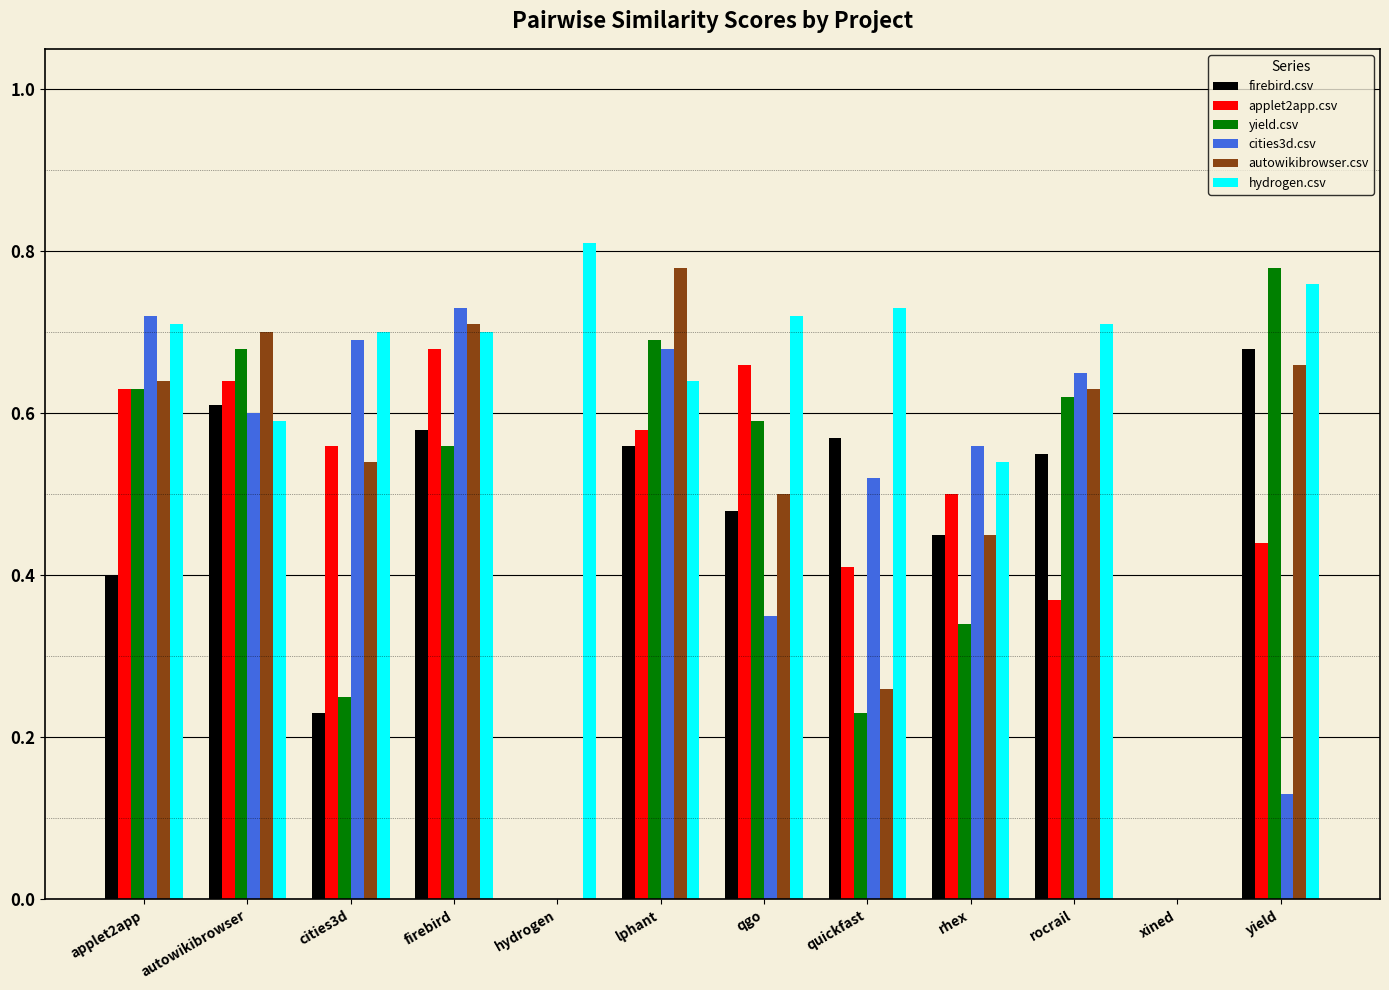

Which series has the largest total across all categories?

hydrogen.csv